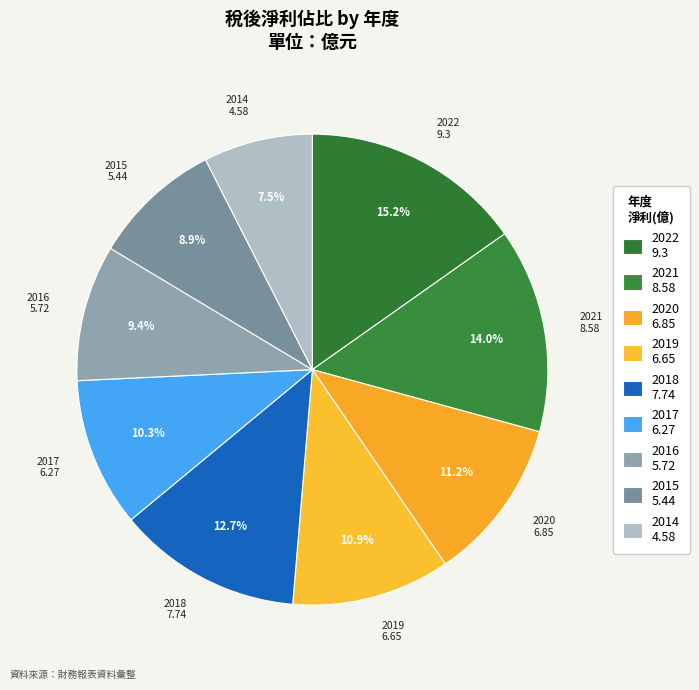

Is there any slice that represents more than half of the pie?

No